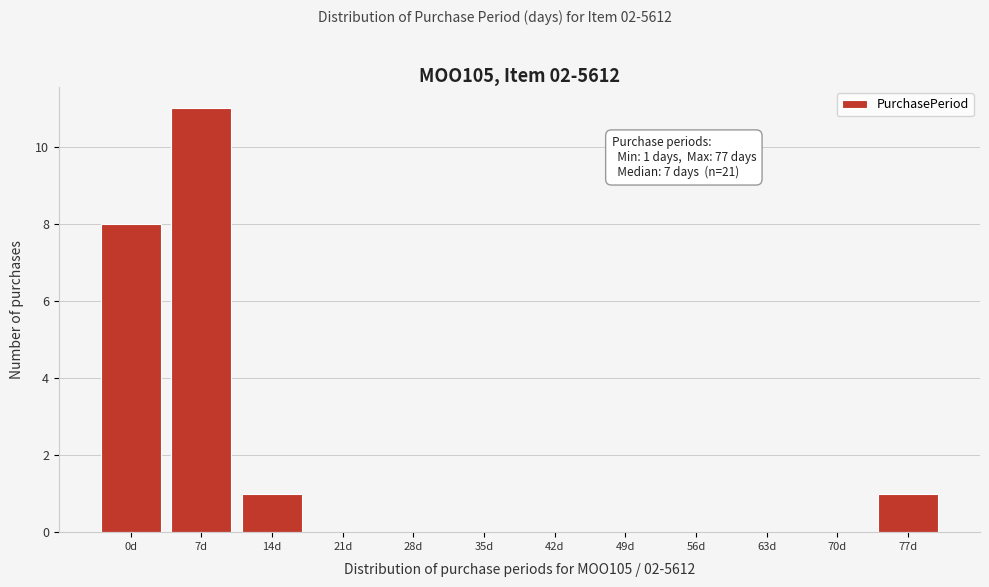

Reading left to right, transcribe all the data shown in this chart.

0d=8	7d=11	14d=1	21d=0	28d=0	35d=0	42d=0	49d=0	56d=0	63d=0	70d=0	77d=1